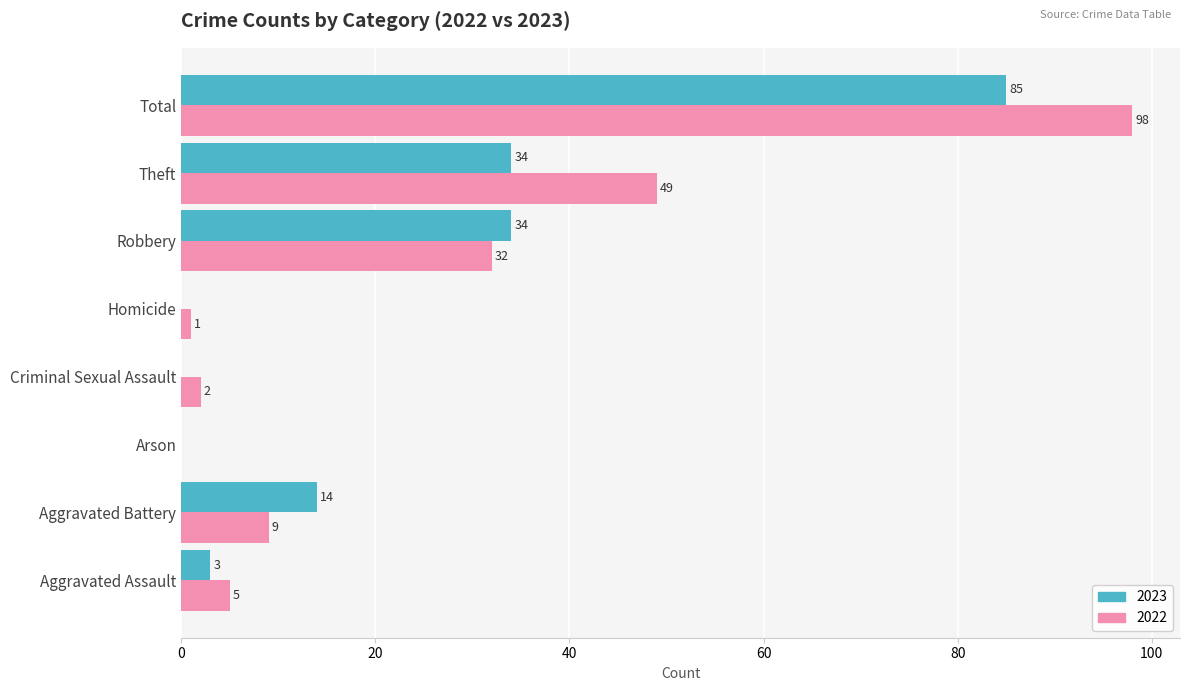

How many positive values does the 2023 series have?

5